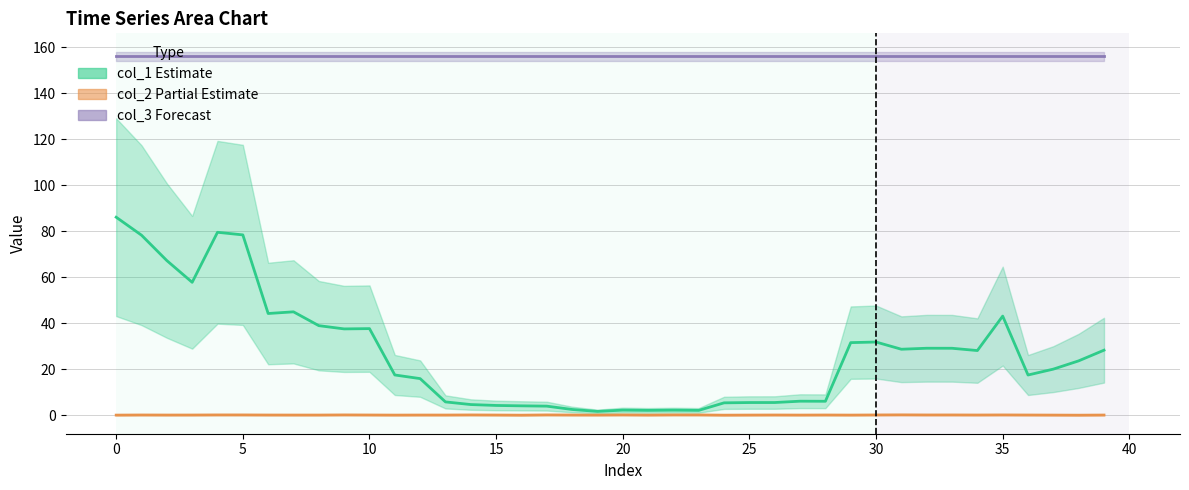

How many values in the col_2 (partial estimate) series exceed 0?

19